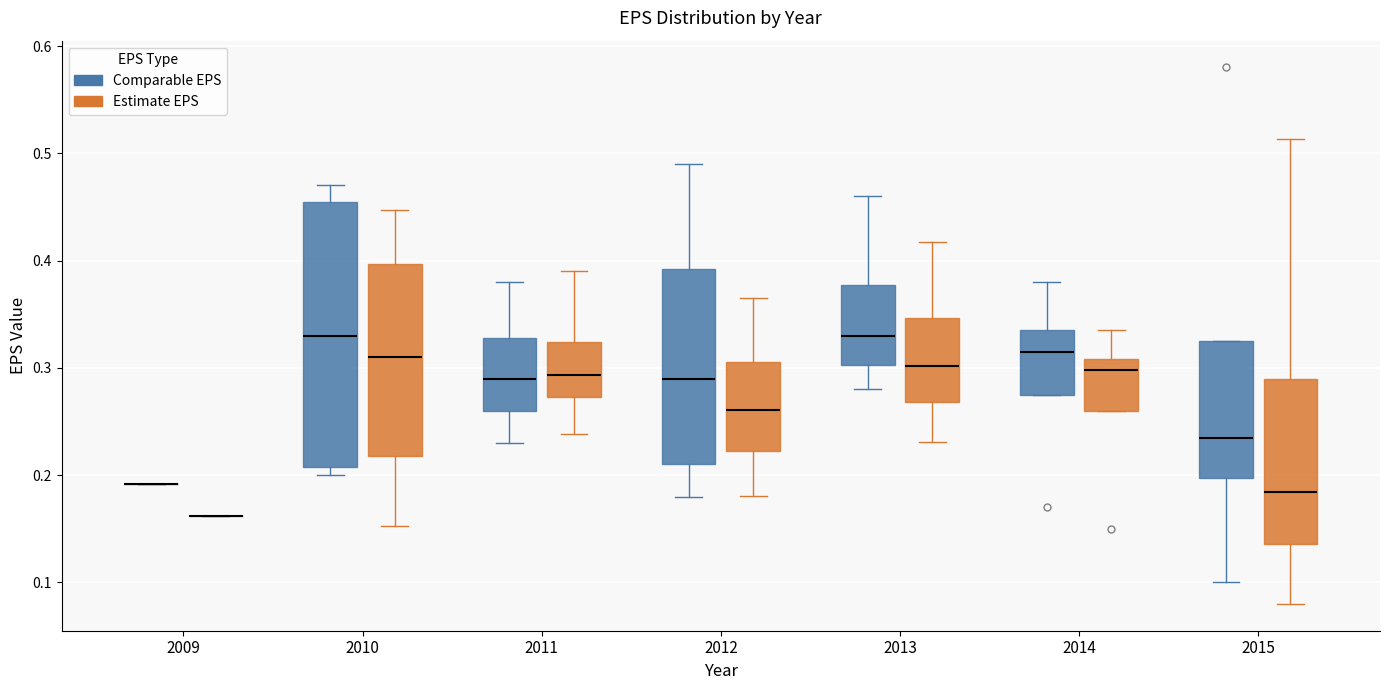

Reading left to right, transcribe this box plot: for each box, give where its median line is, the range the box spans, and where its two whiskers end, as read against the y-axis. The values are not printed on the chart, so give them approximately, as read against the axis.

2009 (Comparable EPS): box collapsed to a line at 0.19, whiskers 0.19 to 0.19
2009 (Estimate EPS): box collapsed to a line at 0.16, whiskers 0.16 to 0.16
2010 (Comparable EPS): median 0.33, box 0.21 to 0.46, whiskers 0.20 to 0.47
2010 (Estimate EPS): median 0.31, box 0.22 to 0.40, whiskers 0.15 to 0.45
2011 (Comparable EPS): median 0.29, box 0.26 to 0.33, whiskers 0.23 to 0.38
2011 (Estimate EPS): median 0.29, box 0.27 to 0.32, whiskers 0.24 to 0.39
2012 (Comparable EPS): median 0.29, box 0.21 to 0.39, whiskers 0.18 to 0.49
2012 (Estimate EPS): median 0.26, box 0.22 to 0.31, whiskers 0.18 to 0.37
2013 (Comparable EPS): median 0.33, box 0.30 to 0.38, whiskers 0.28 to 0.46
2013 (Estimate EPS): median 0.30, box 0.27 to 0.35, whiskers 0.23 to 0.42
2014 (Comparable EPS): median 0.32, box 0.28 to 0.34, whiskers 0.28 to 0.38
2014 (Estimate EPS): median 0.30, box 0.26 to 0.31, whiskers 0.26 to 0.34
2015 (Comparable EPS): median 0.24, box 0.20 to 0.33, whiskers 0.10 to 0.33
2015 (Estimate EPS): median 0.18, box 0.14 to 0.29, whiskers 0.08 to 0.51